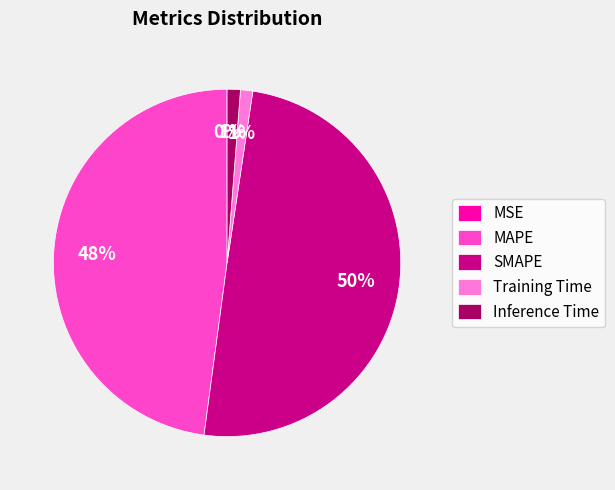

Which slice is the largest?

SMAPE